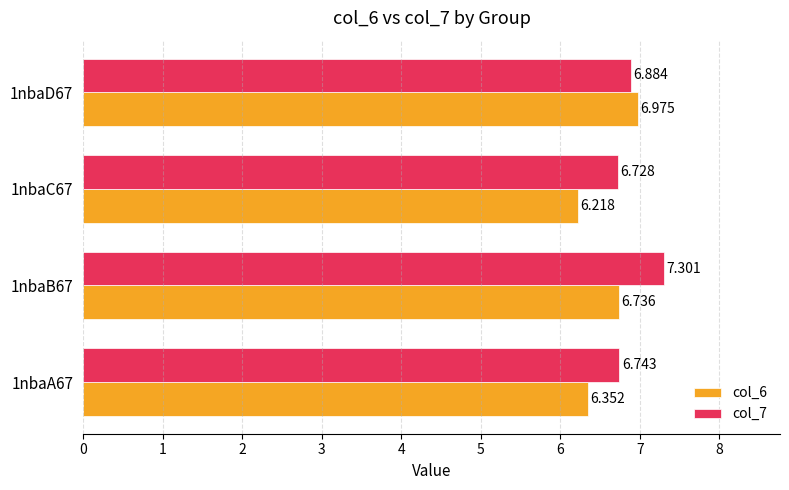

Is the value of col_7 at 1nbaB67 greater than the value of col_6 at 1nbaC67?

Yes